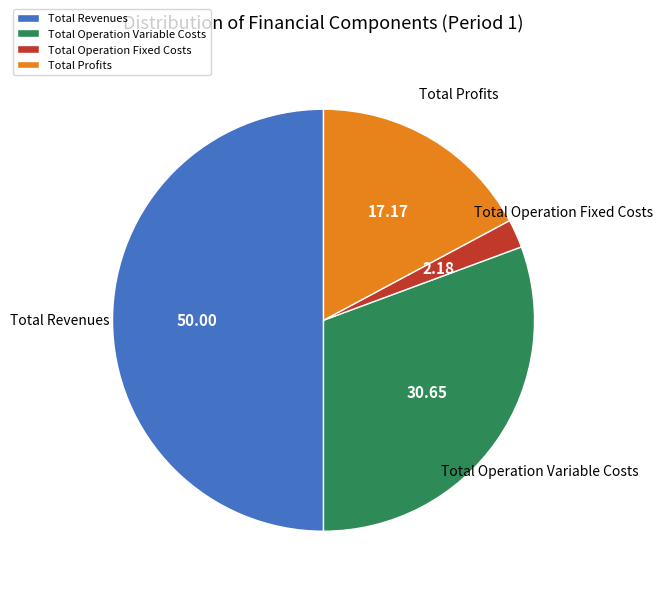

Rank the categories by value from highest to lowest.

Total Revenues, Total Operation Variable Costs, Total Profits, Total Operation Fixed Costs